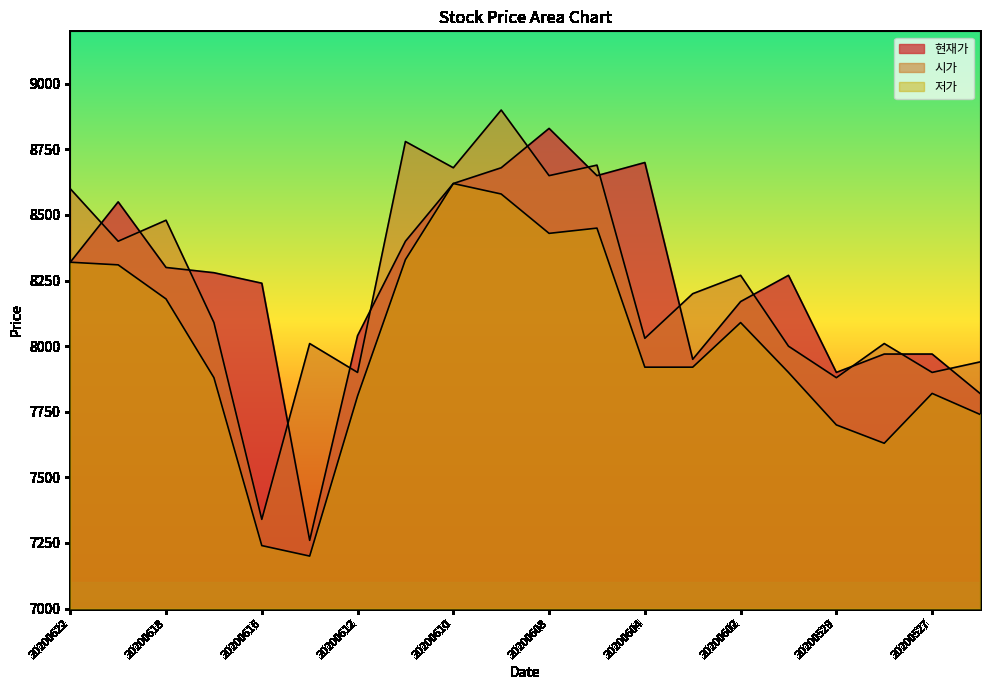

What is the average value of the 시가 series?

8238